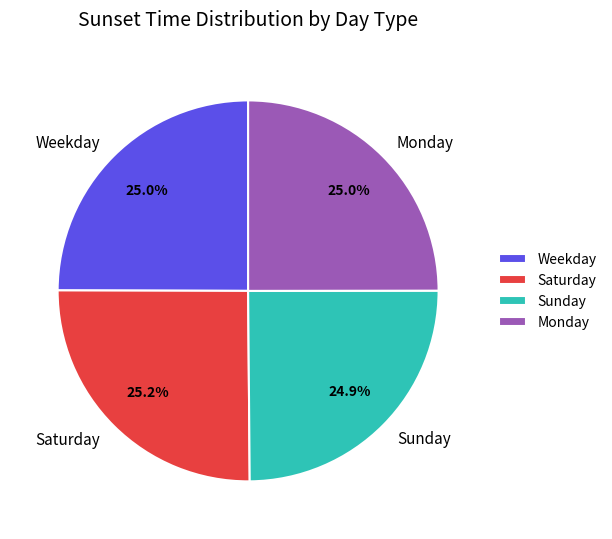

Is there a majority slice in this chart?

No